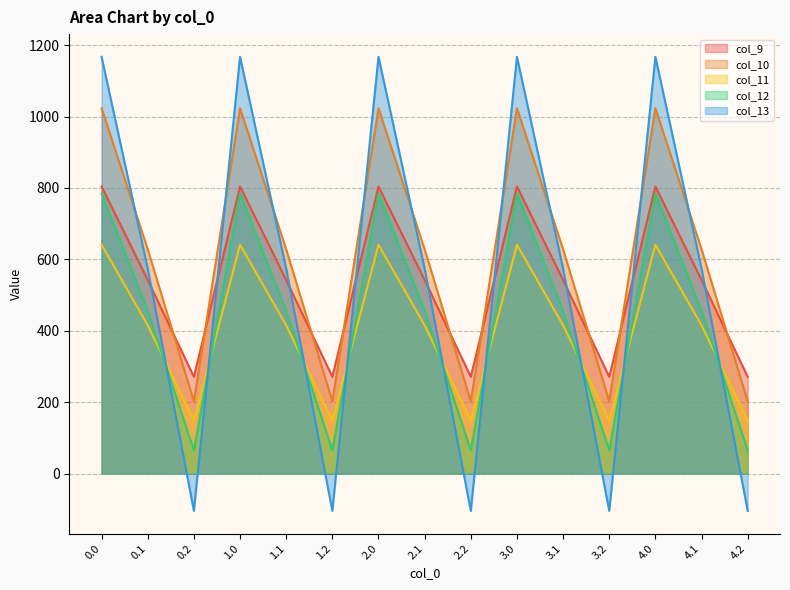

The value of col_10 at 3.1 is 1028.7. True or false?

False